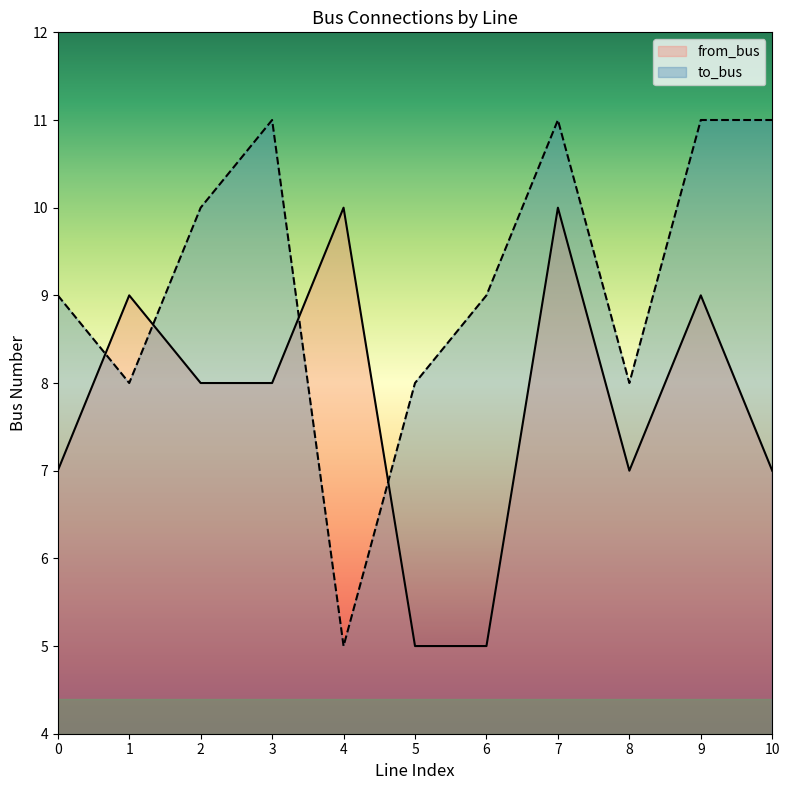

Rank the series by their maximum value, from lowest to highest.

from_bus, to_bus